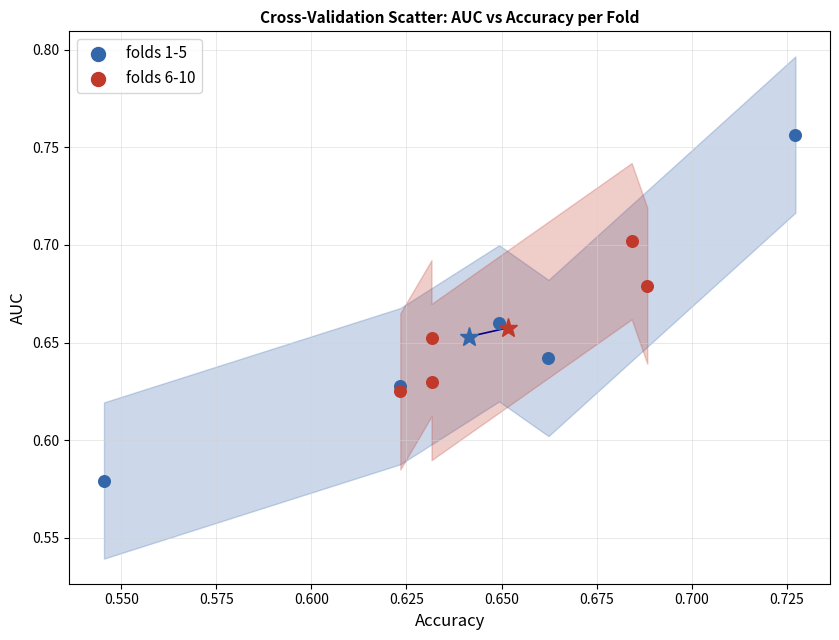

Which series contains the highest Y value?

folds 1-5